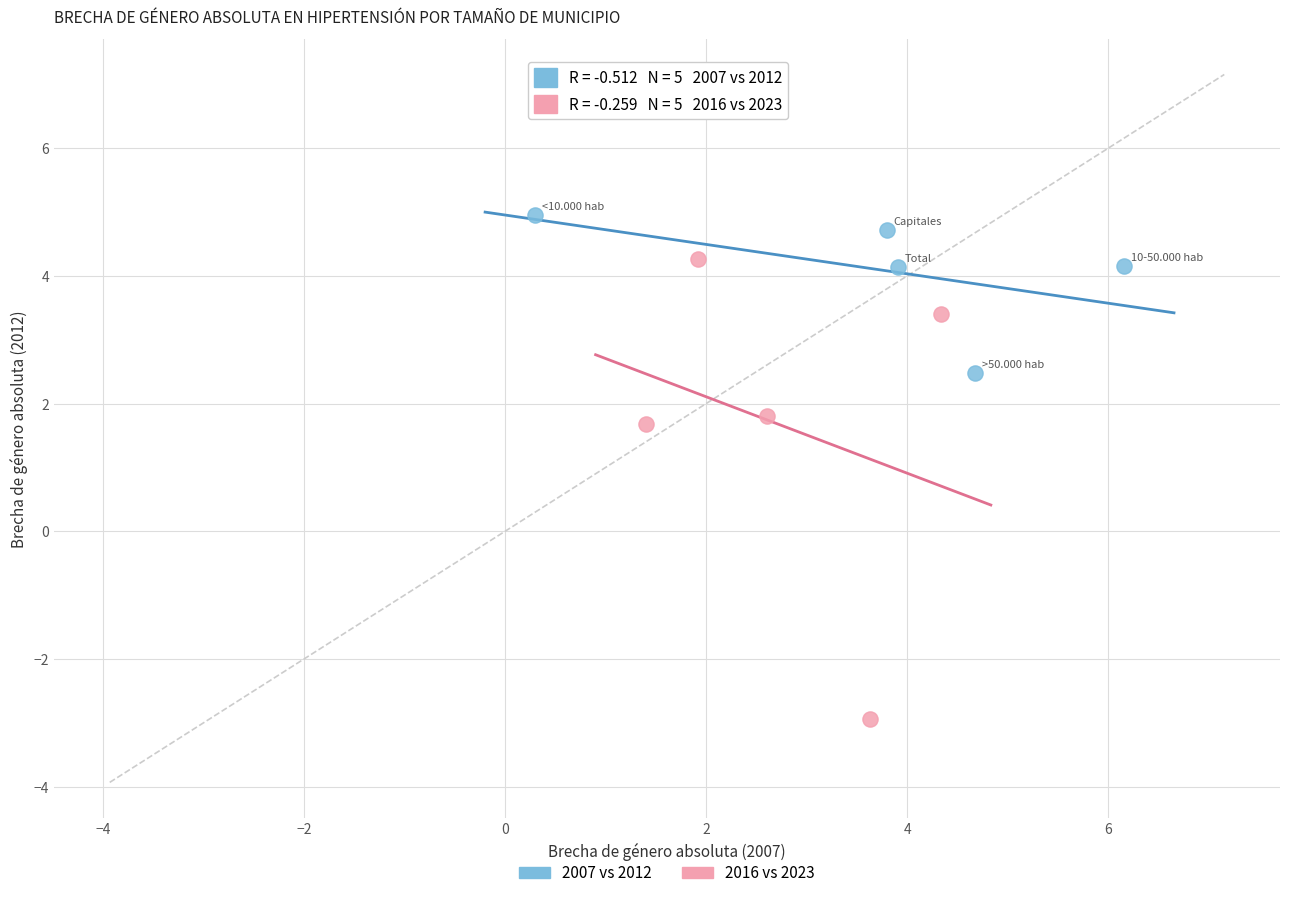

Which series reaches the minimum Y coordinate?

2016 vs 2023